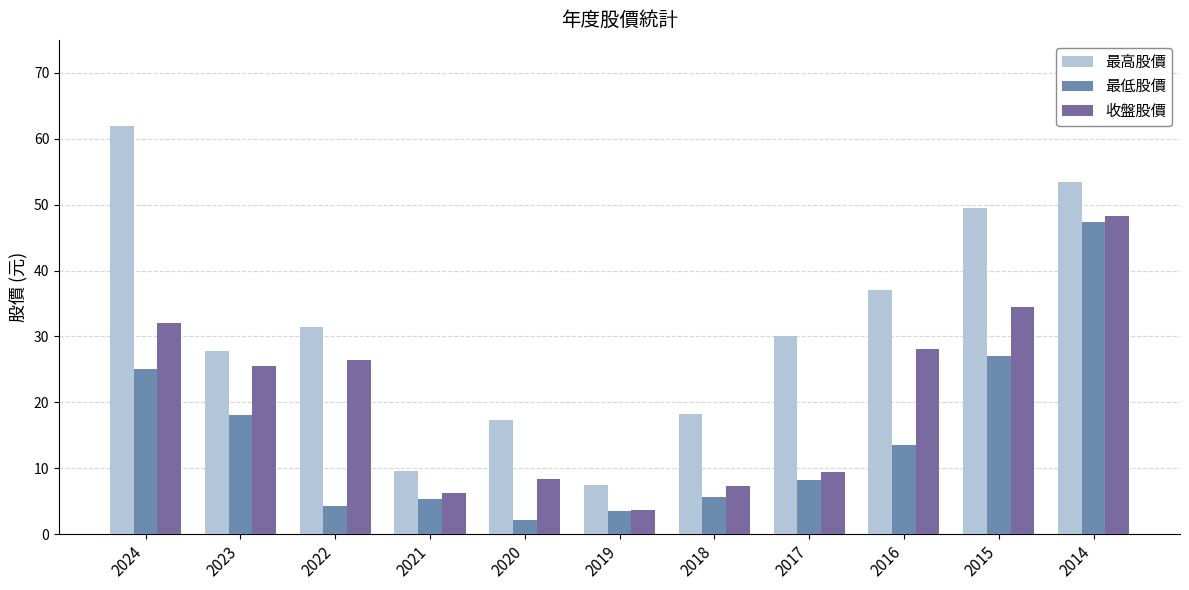

What is the maximum value shown in the chart?

61.9